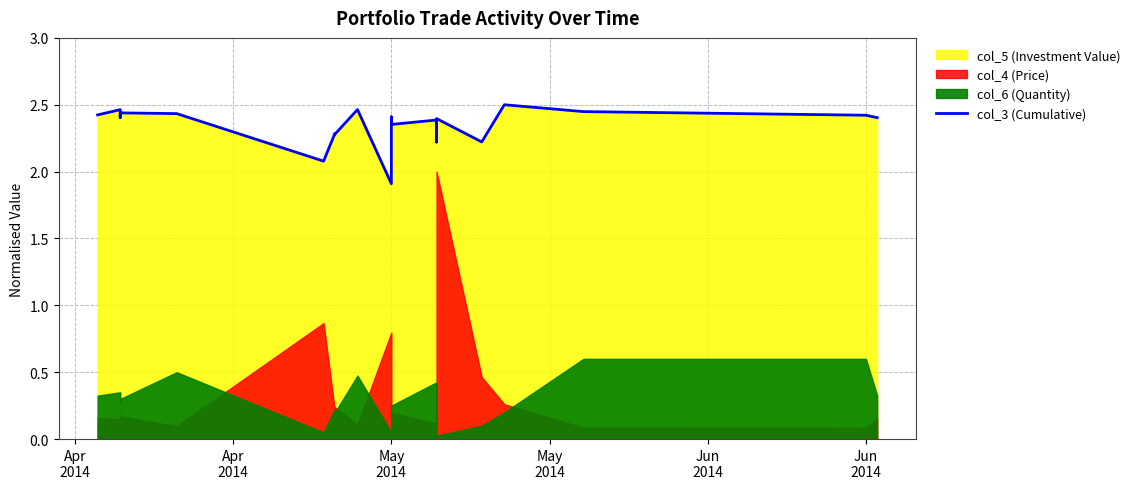

Is it true that the value at May 2014 is 2.4?

True